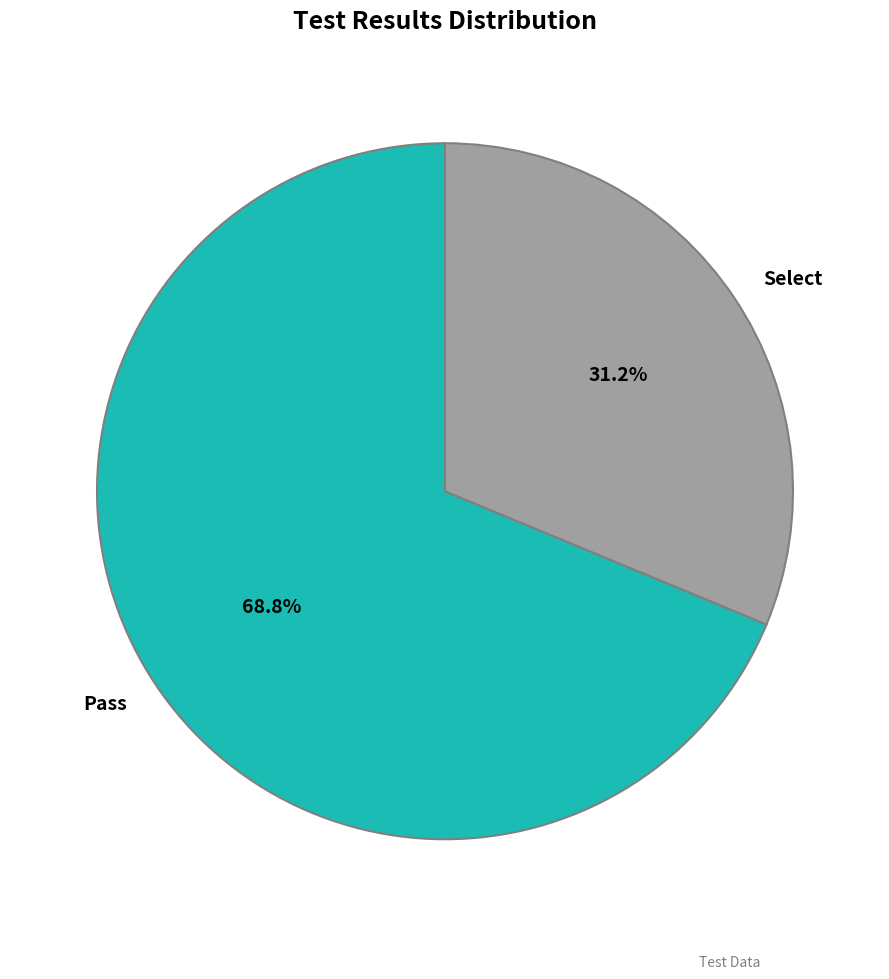

Does Select account for over 50% of the chart?

No